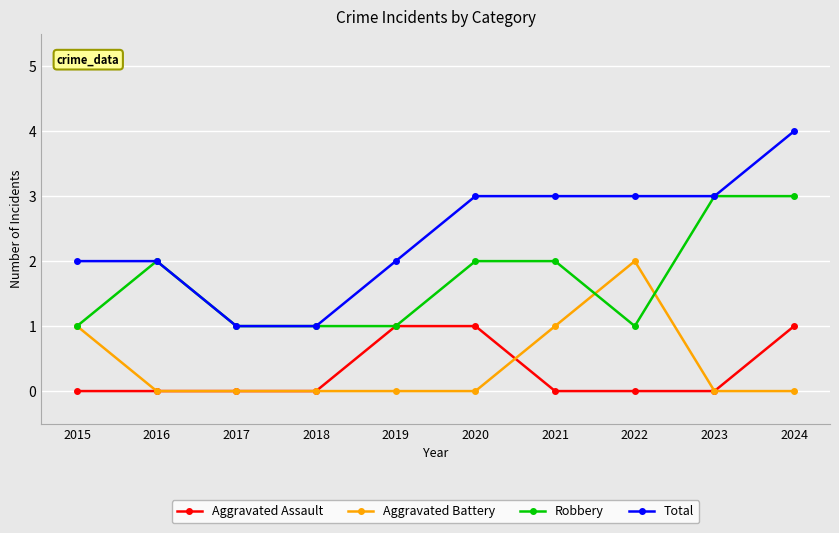

True or false: Aggravated Assault and Aggravated Battery intersect in this chart.

True